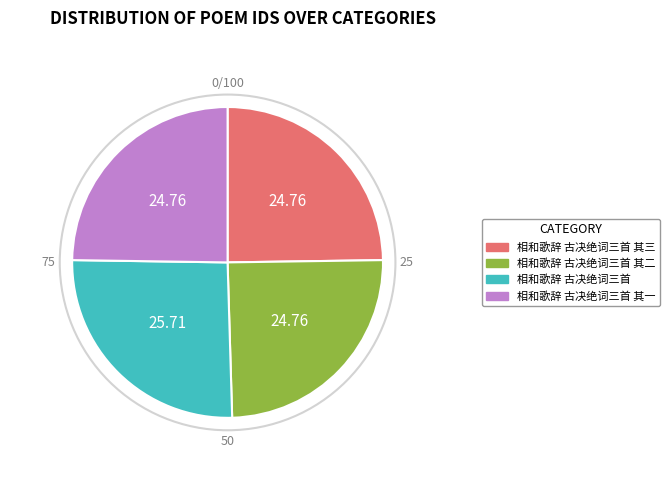

How many slices are in this pie chart?

4